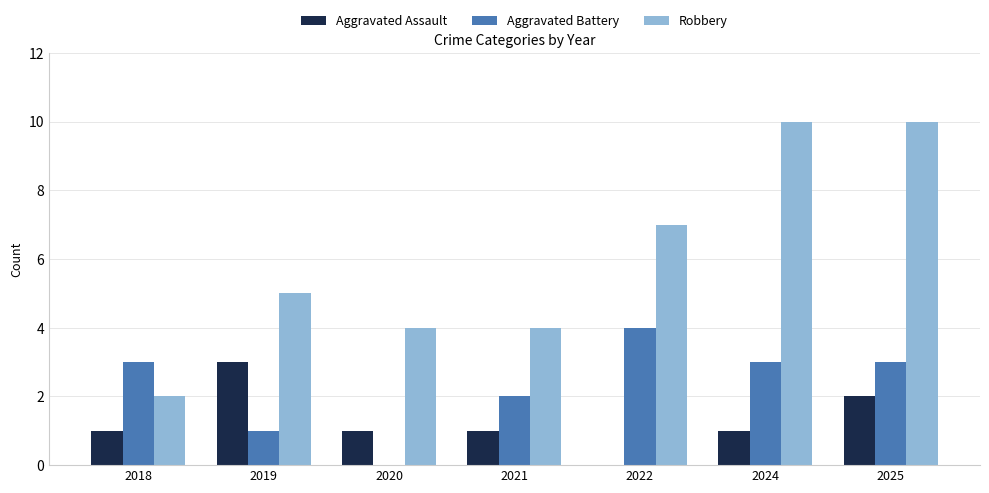

Which series has the widest spread of values?

Robbery